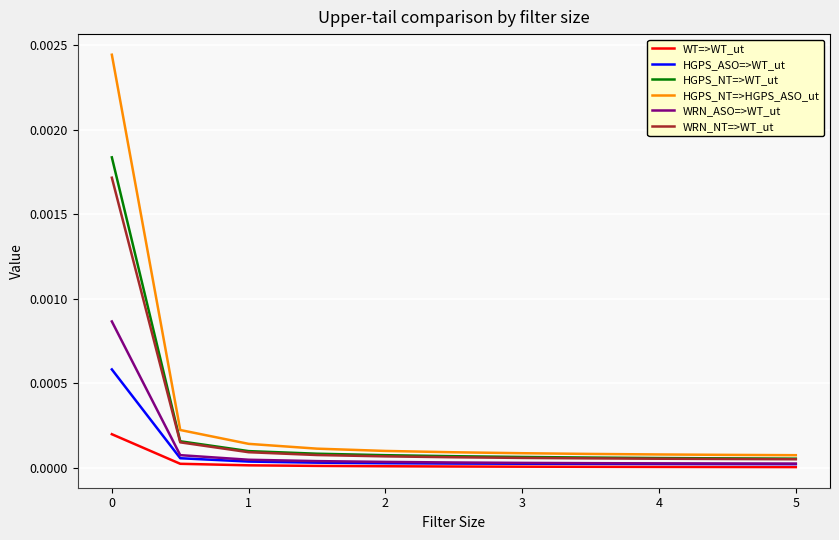

Which series has the largest range (max minus min)?

HGPS_NT=>HGPS_ASO_ut